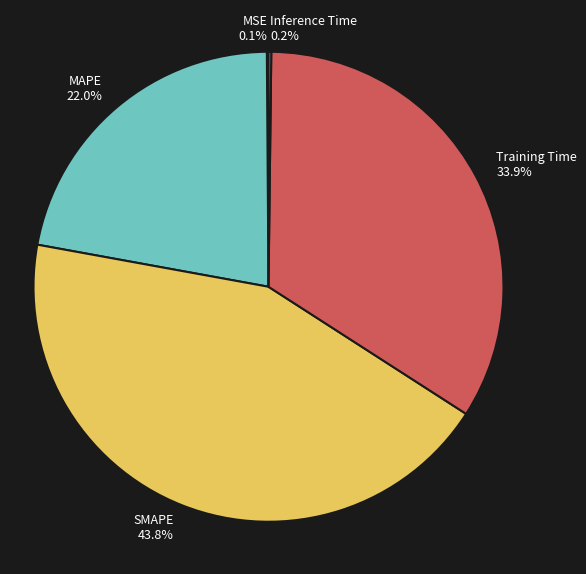

Which has a higher value, MAPE or SMAPE?

SMAPE